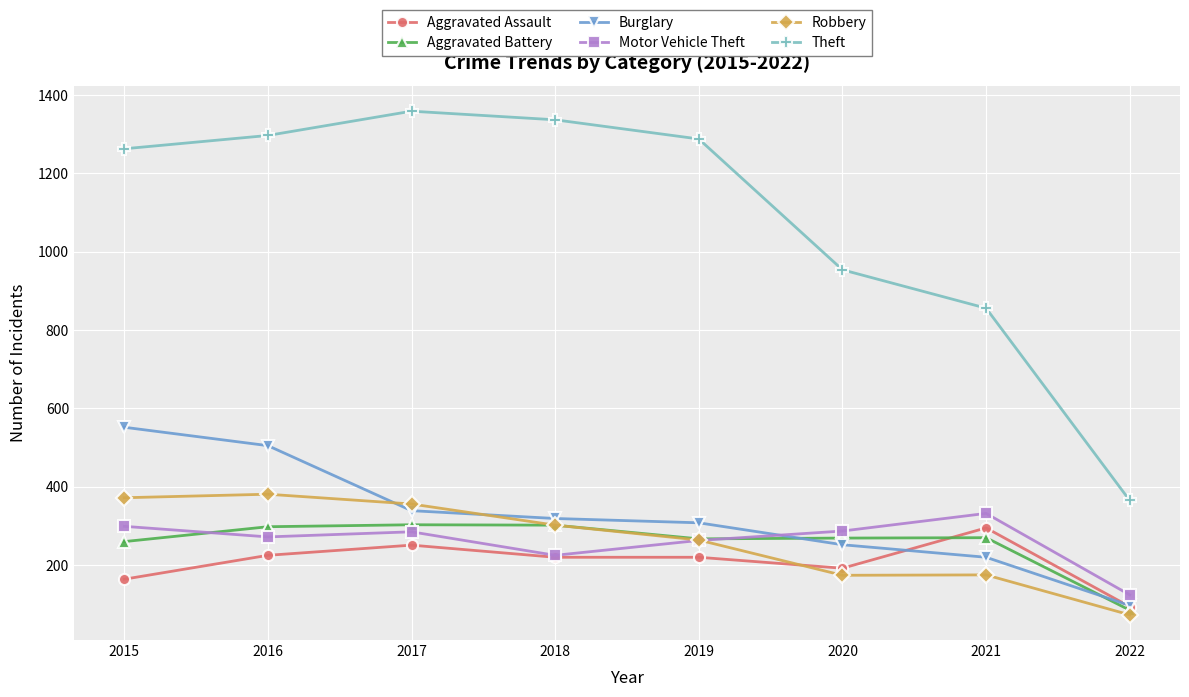

How many data points does each series have?

8